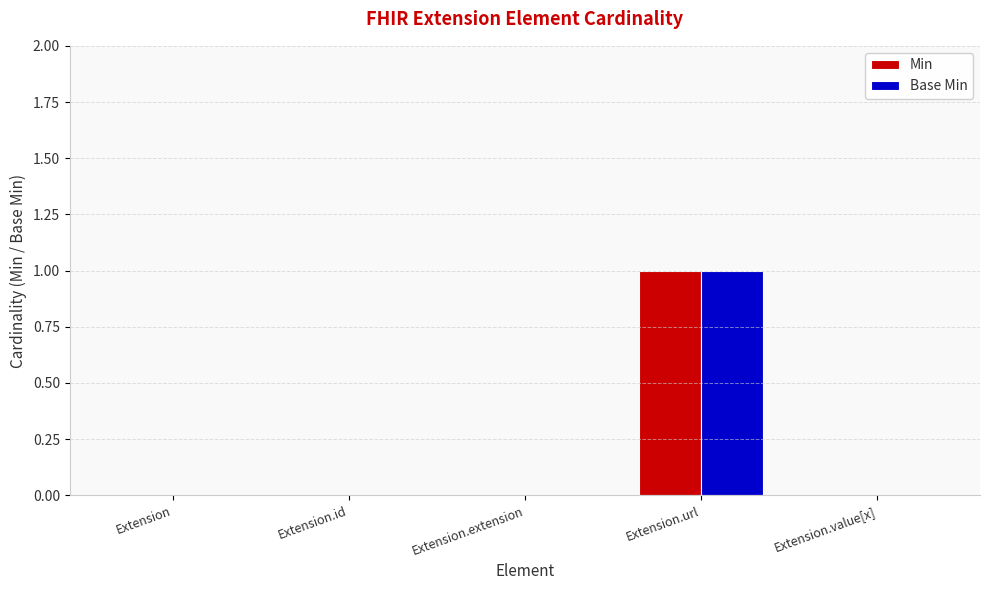

Is the value of Base Min at Extension greater than the value of Min at Extension.url?

No